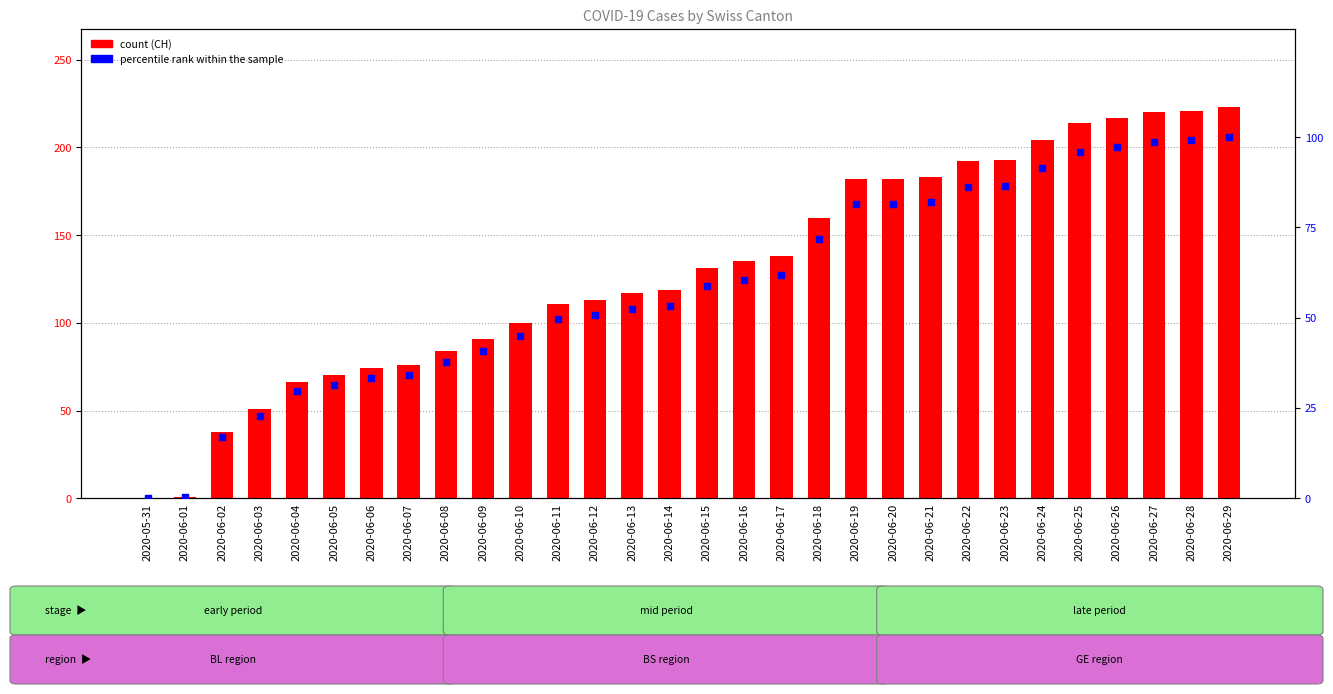

Is the value of percentile rank within the sample at 2020-06-25 greater than the value of CH (count) at 2020-06-17?

No